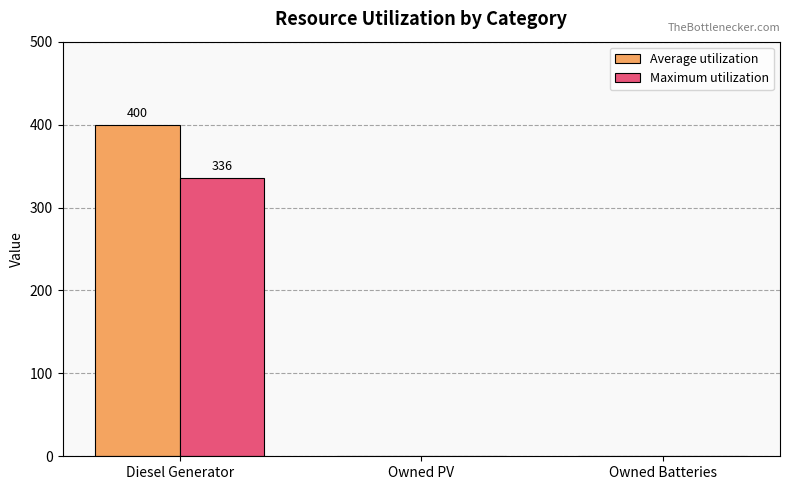

Are the bars horizontal?

No